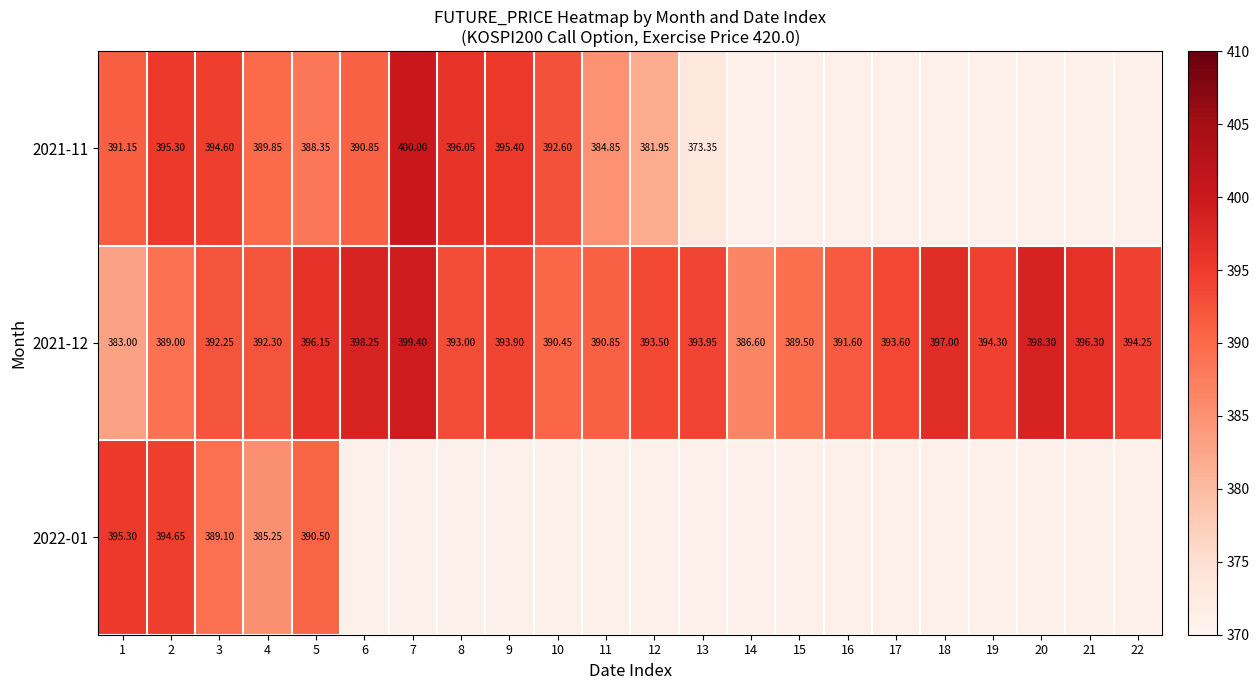

At which category is the sum across all series the highest?

2